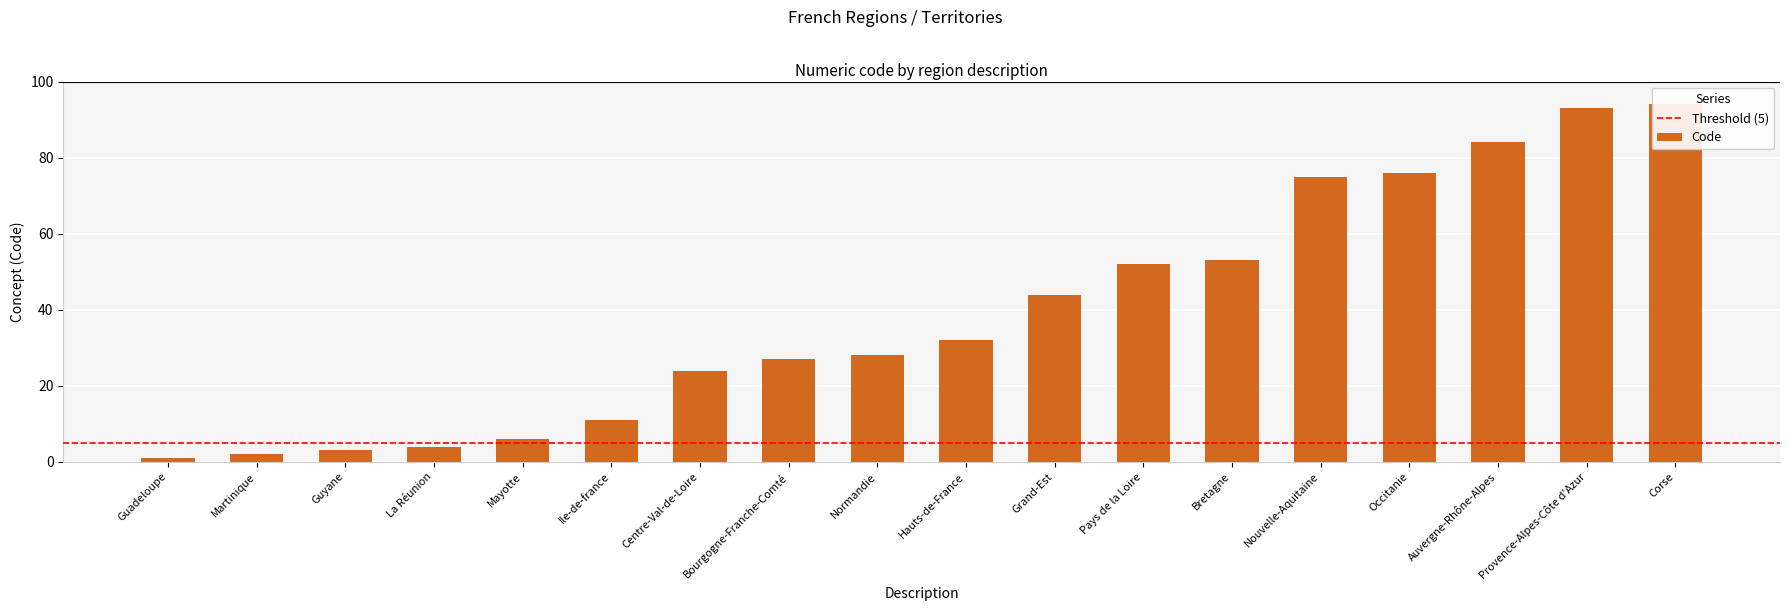

What is the label of the 9th bar from the right?

Hauts-de-France